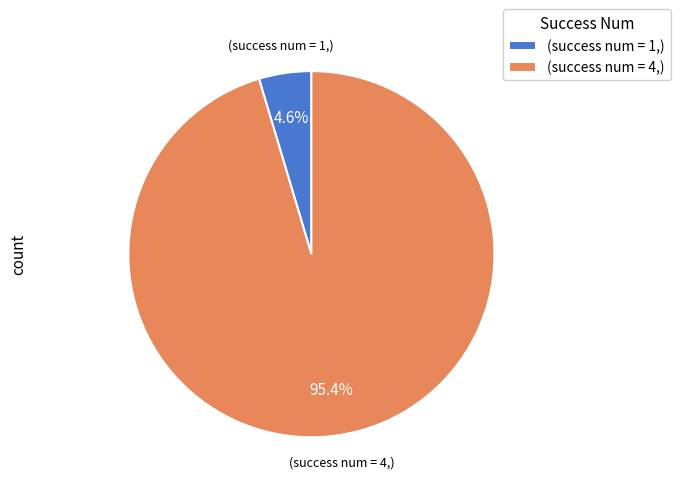

Which slice is the smallest?

(success num = 1,)